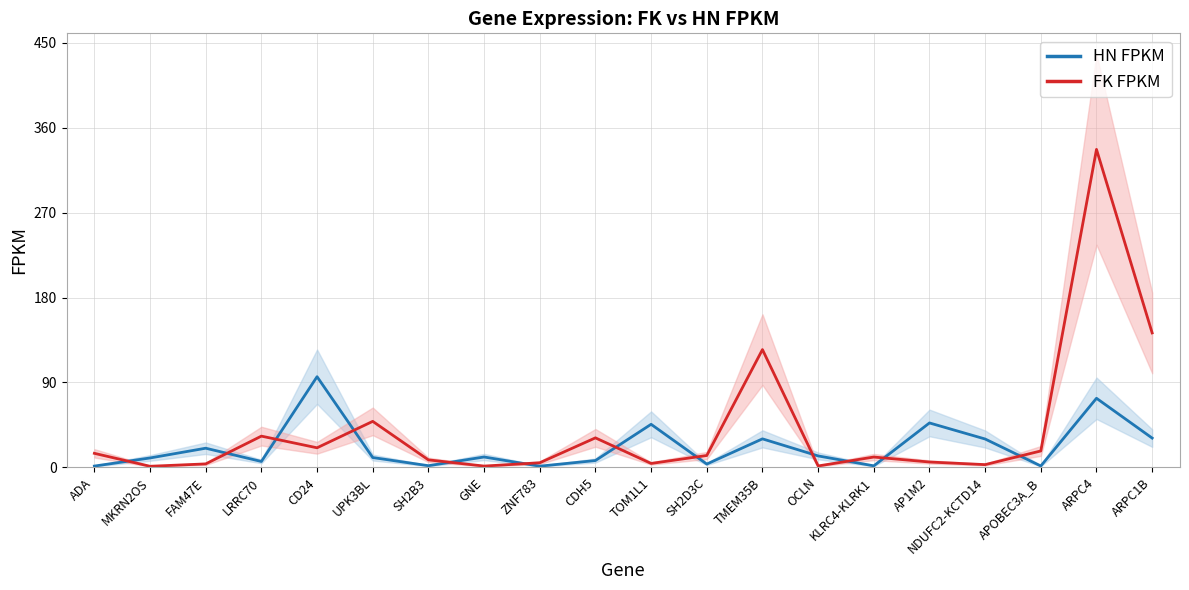

Does the chart display data point markers on the line(s)?

No